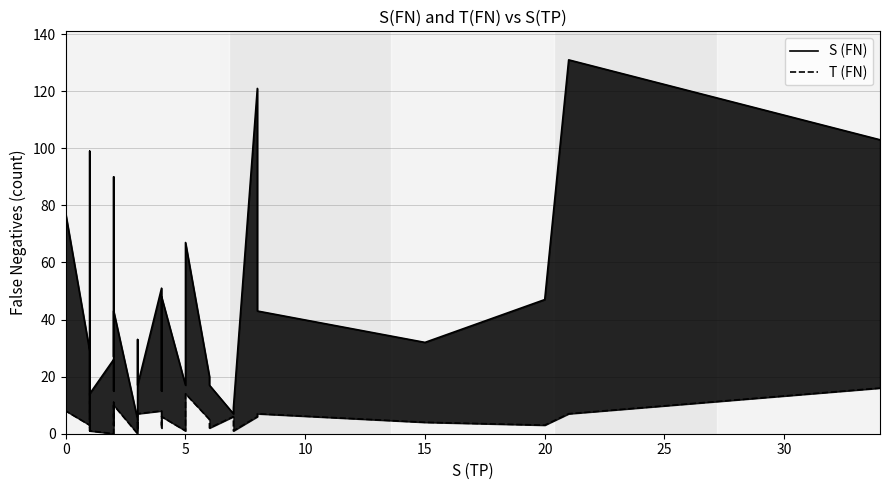

Is it true that S (FN) equals 7 at 22?

False